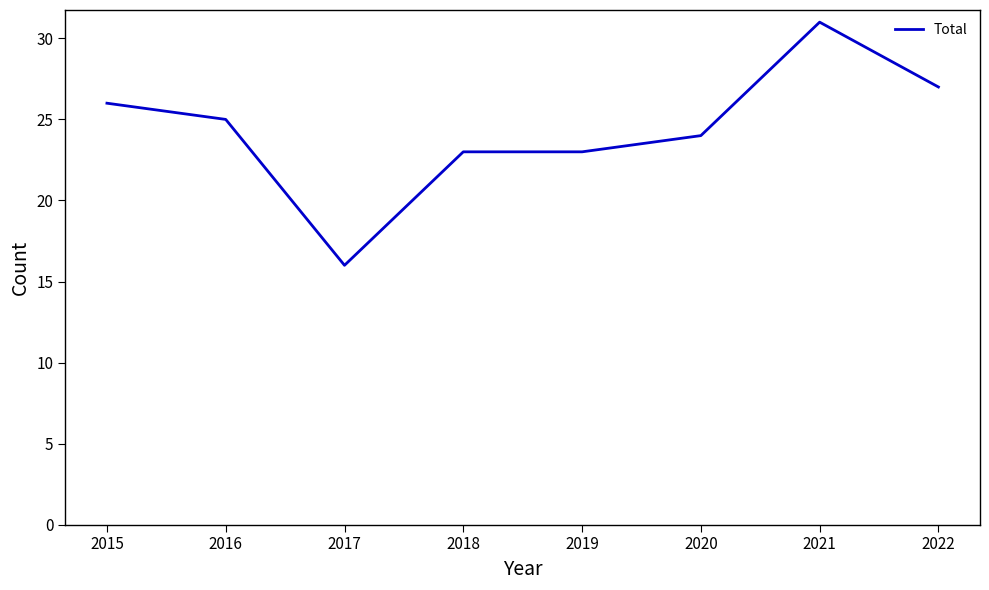

What is the ratio of the value at 2019 to the value at 2020?

1.0